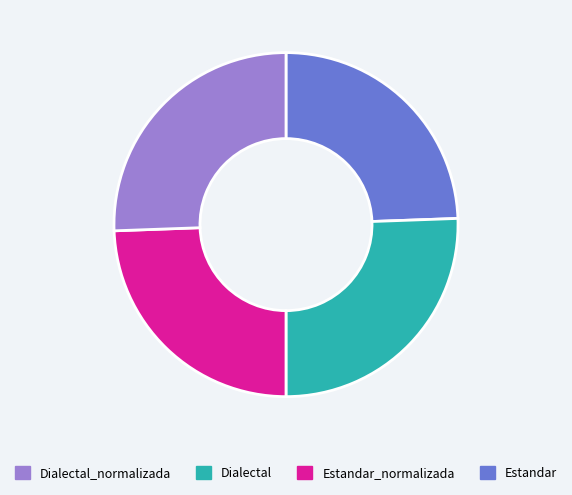

Is there any slice that represents more than half of the pie?

No